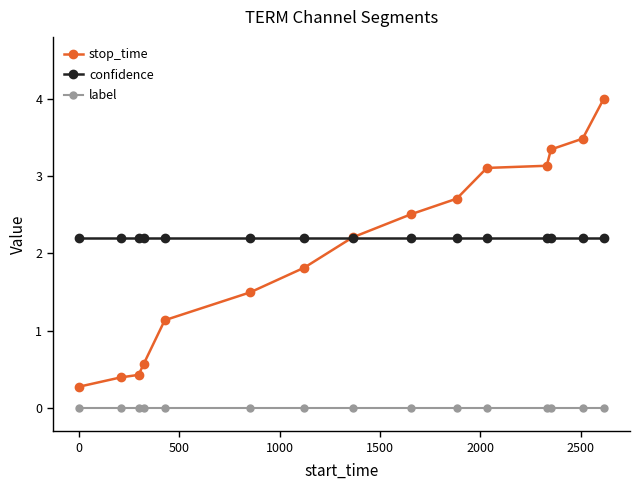

What are all the series names shown in the legend?

stop_time, confidence, label